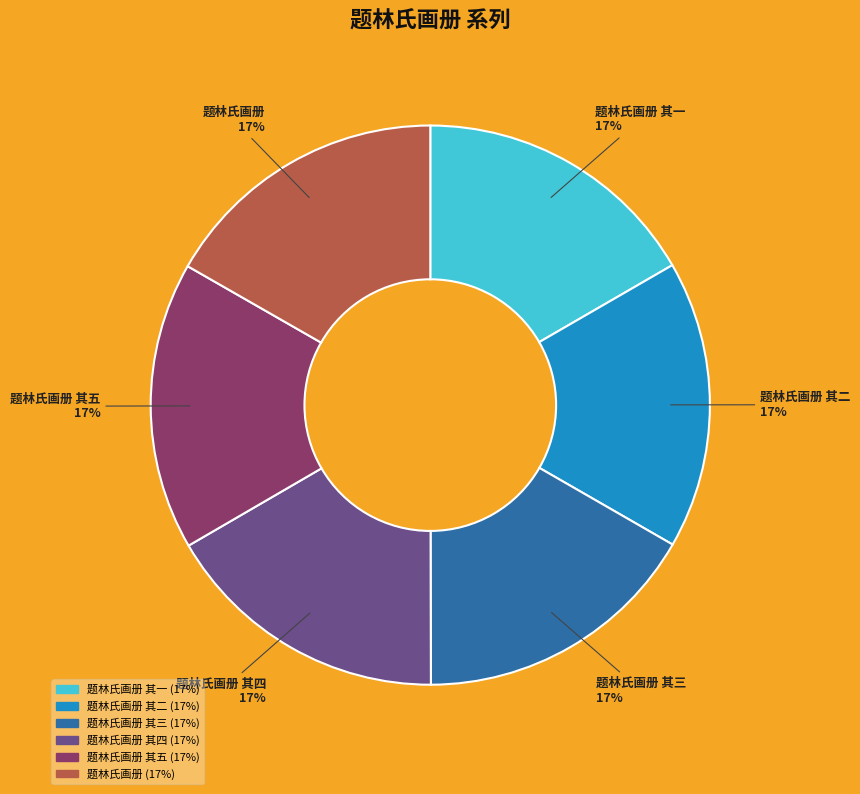

To the nearest percent, what percentage of the pie is 题林氏画册 其四?

17%